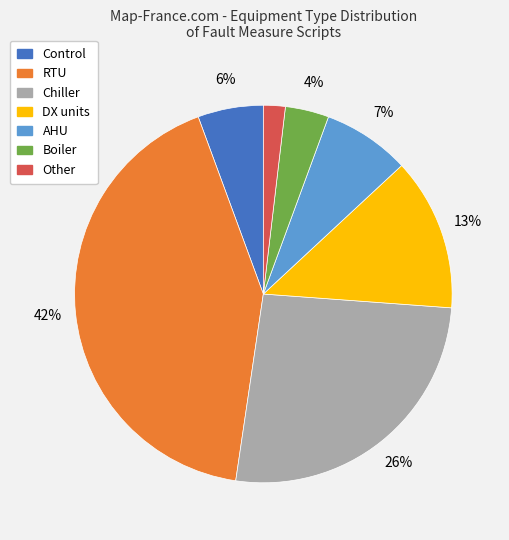

Is there any slice that represents more than half of the pie?

No